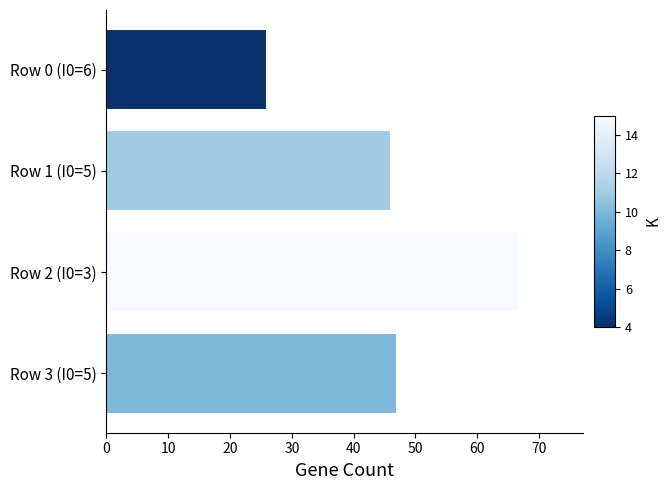

Reading bottom to top, transcribe all the data shown in this chart.

Row 3 (I0=5)=47	Row 2 (I0=3)=67	Row 1 (I0=5)=46	Row 0 (I0=6)=26